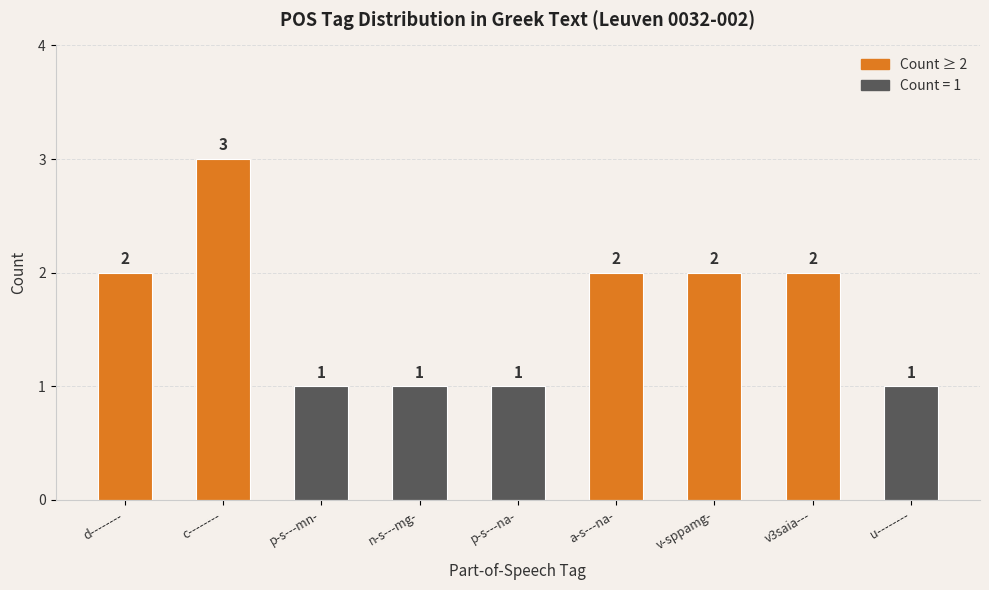

Does the chart contain any negative values?

No